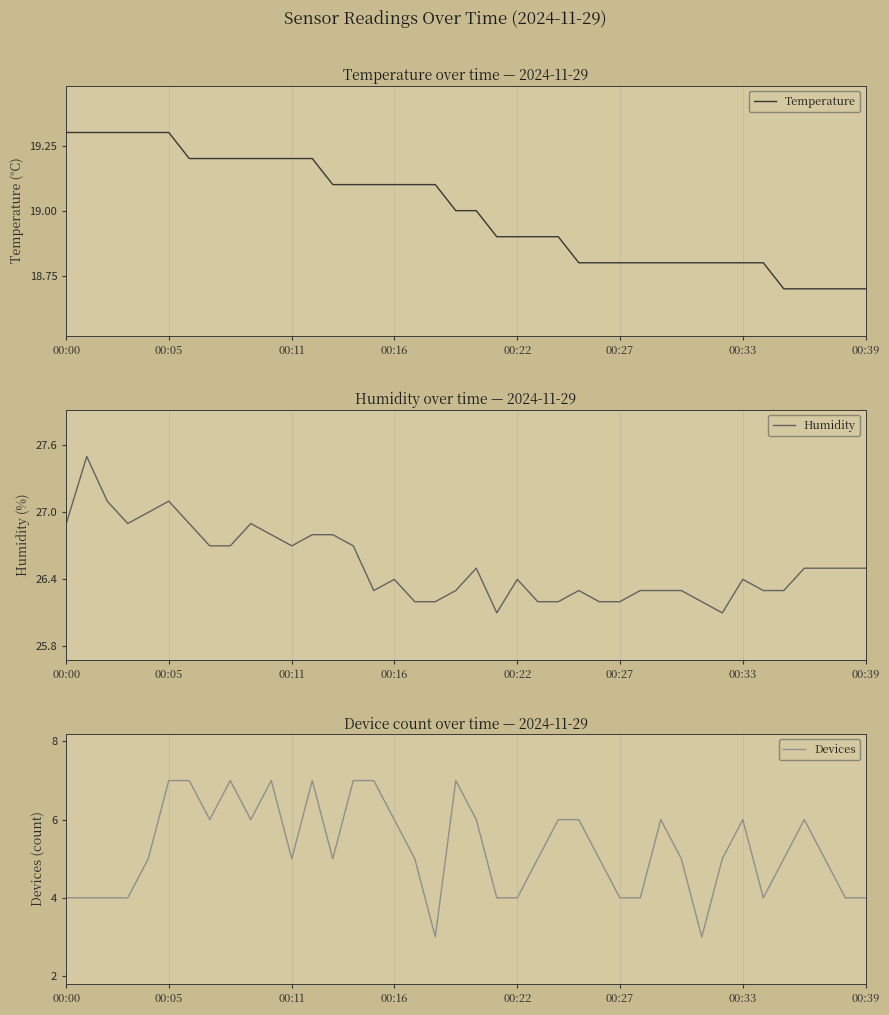

What is the difference between the Devices values at 17 and 29?

1.0